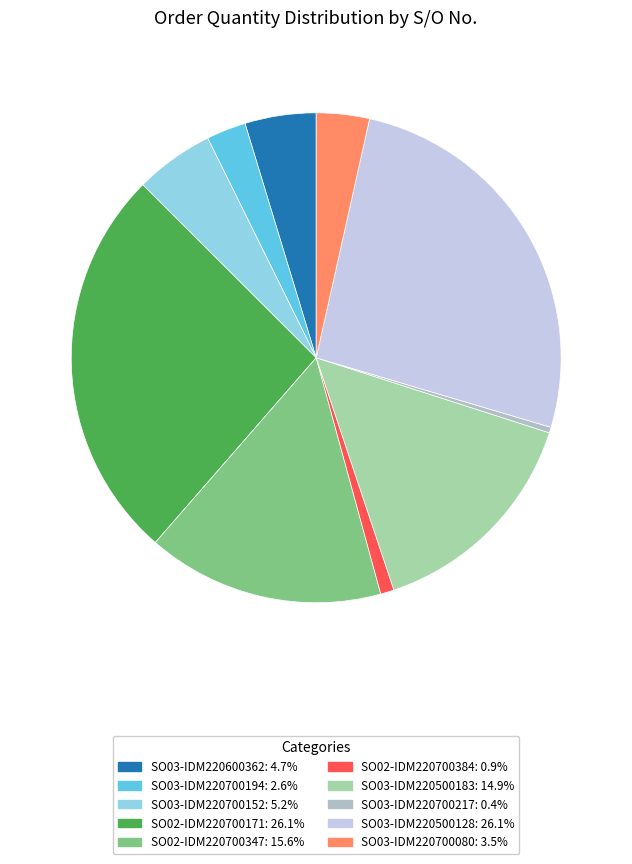

To the nearest percent, what percentage of the pie is SO03-IDM220700152?

5%